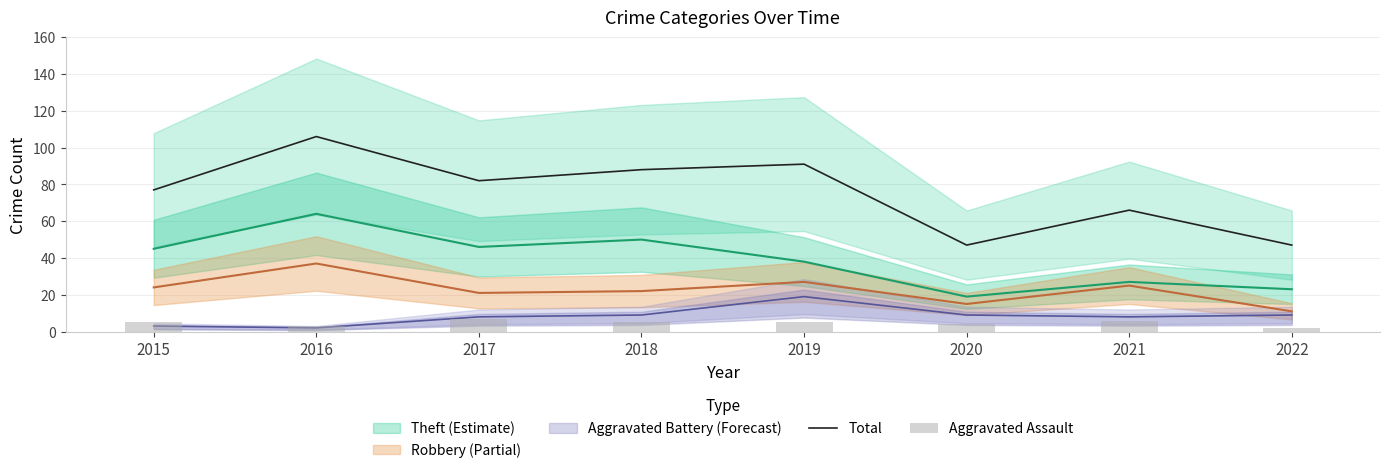

Between 2021 and 2017, which is larger?

2017